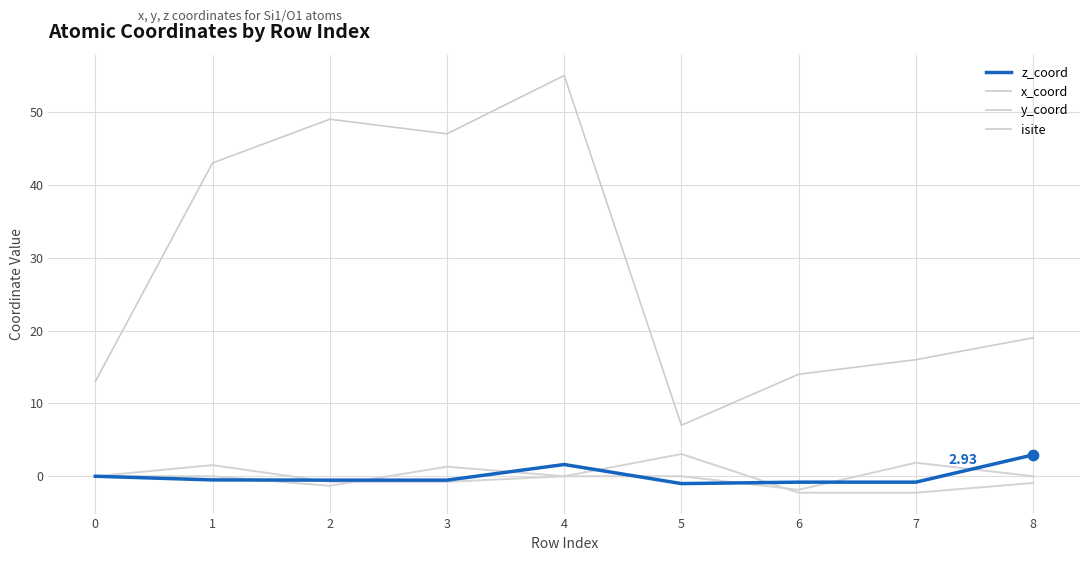

What is the total value across all series at 1?

42.5